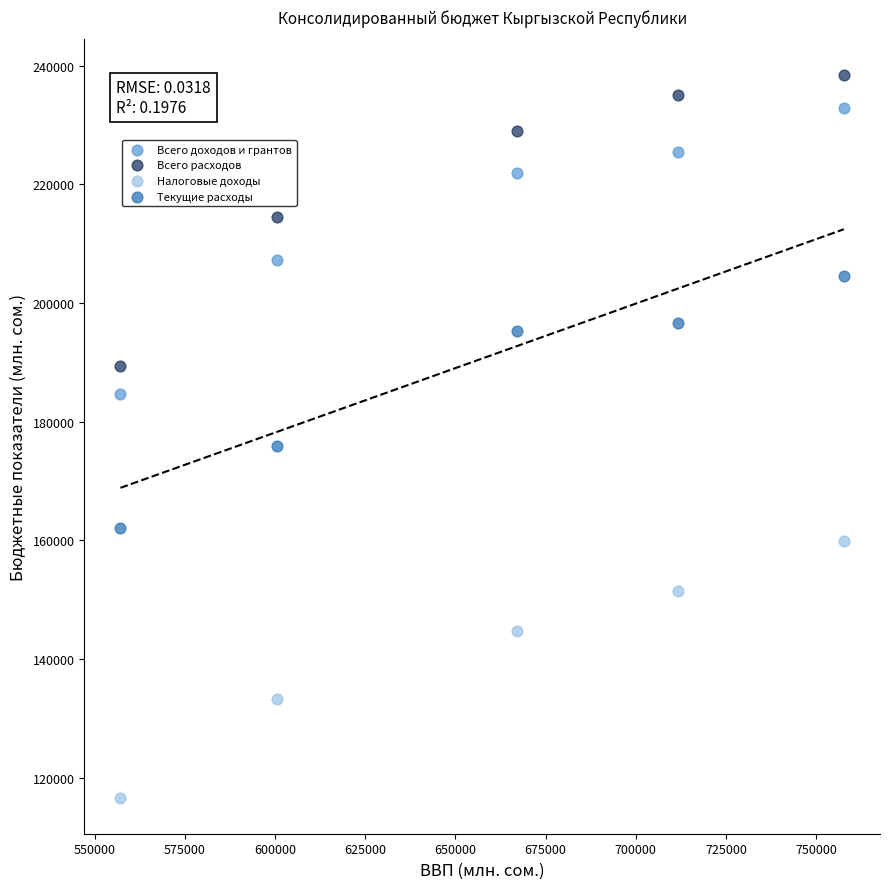

Across all data points, what is the range of Y values (max minus min)?

121744.3